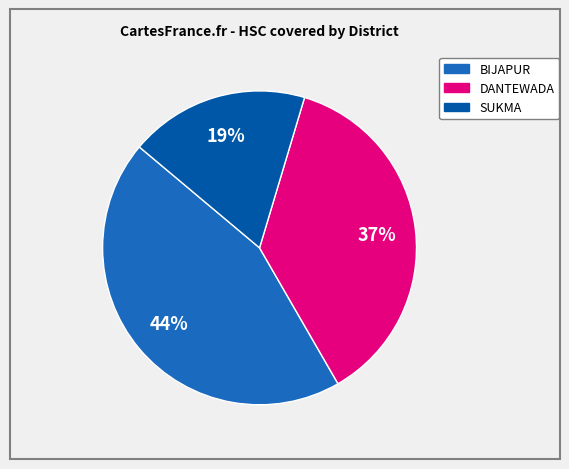

Approximately how many times larger is the value at SUKMA compared to BIJAPUR?

0.4